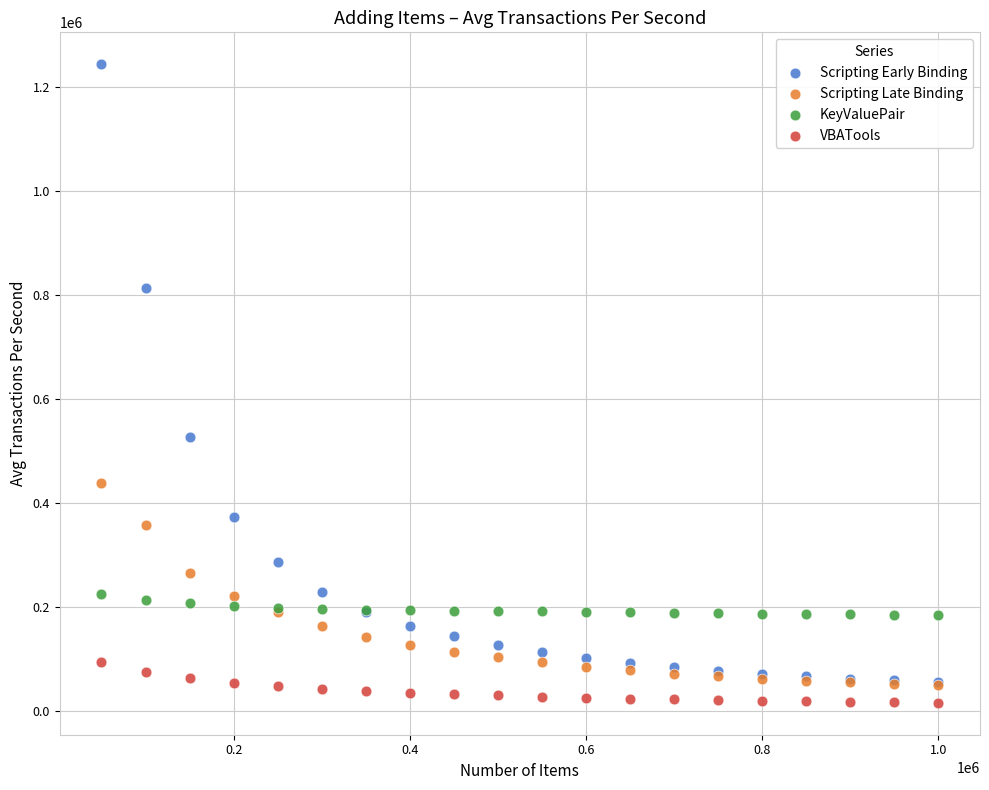

Across all series, what Y value is closest to 630349?

528144.8